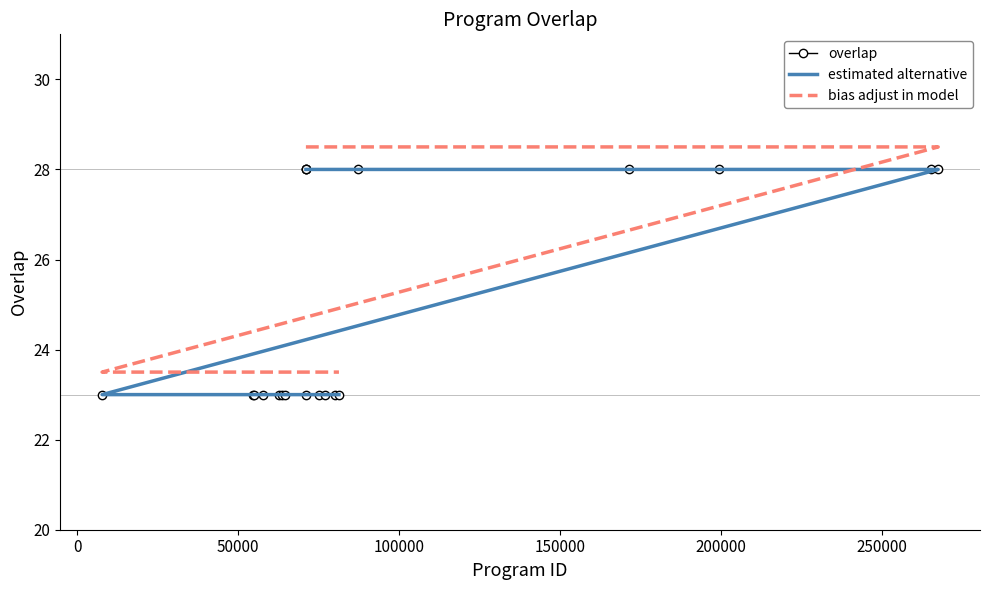

Which series has the largest total across all categories?

bias adjust in model